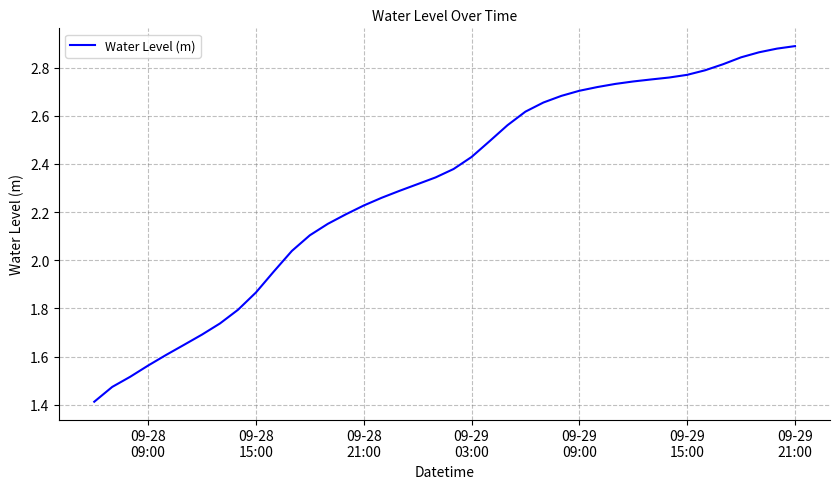

What is the sum of all values?

92.3